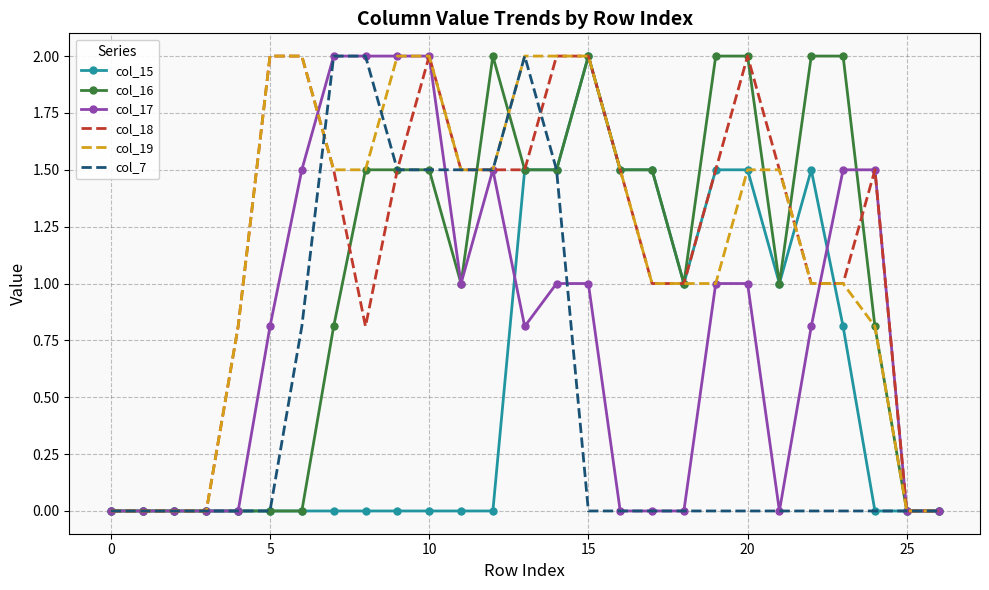

What is the highest value of the col_17 series?

2.0